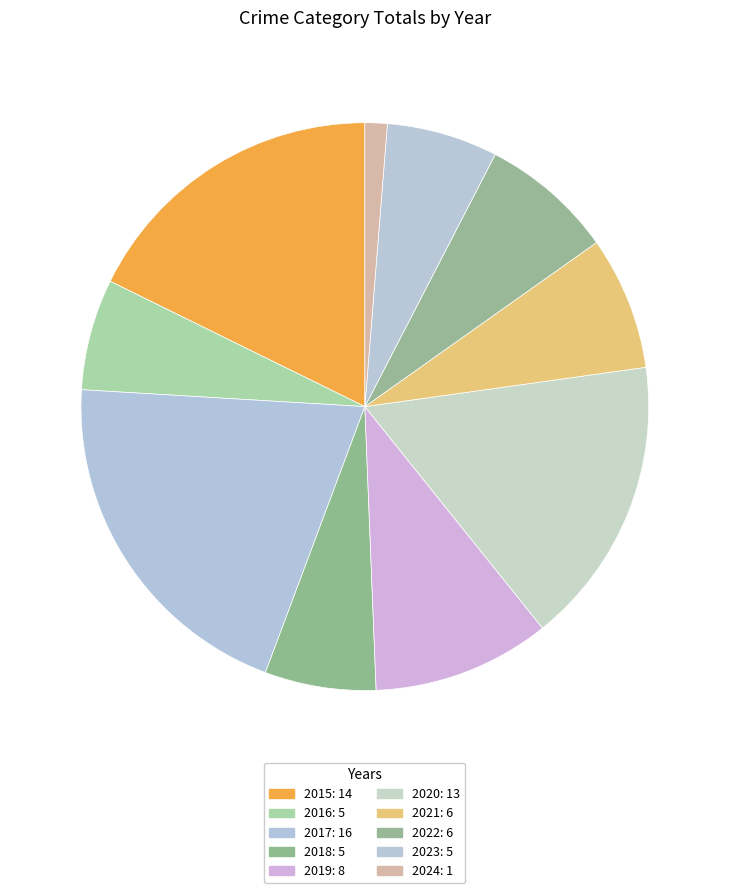

How many segments does this pie chart have?

10